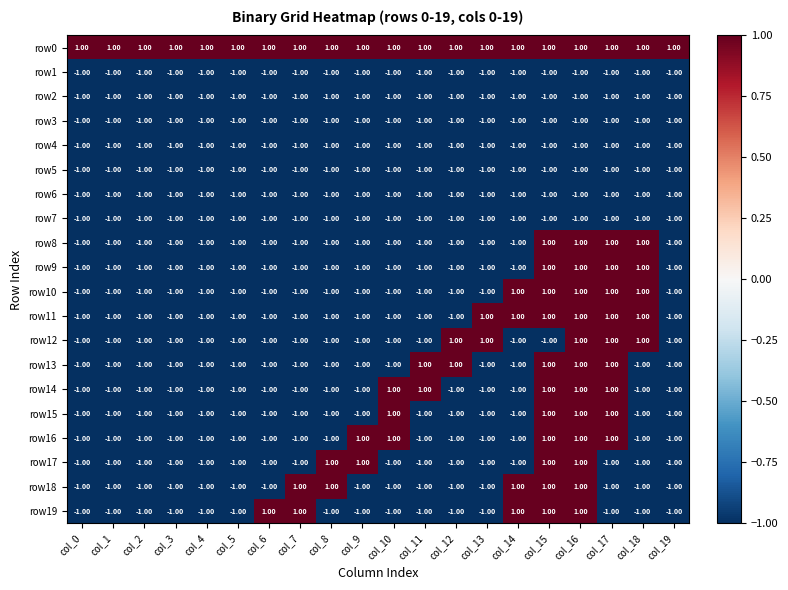

What is the sum of all row19 values?

-10